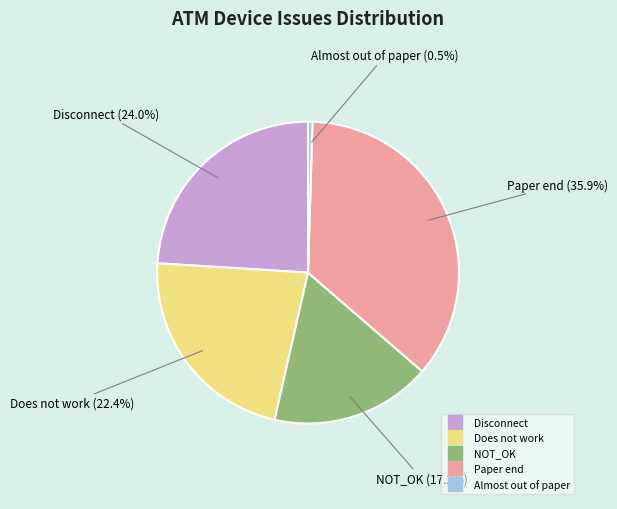

Is there any slice that represents more than half of the pie?

No